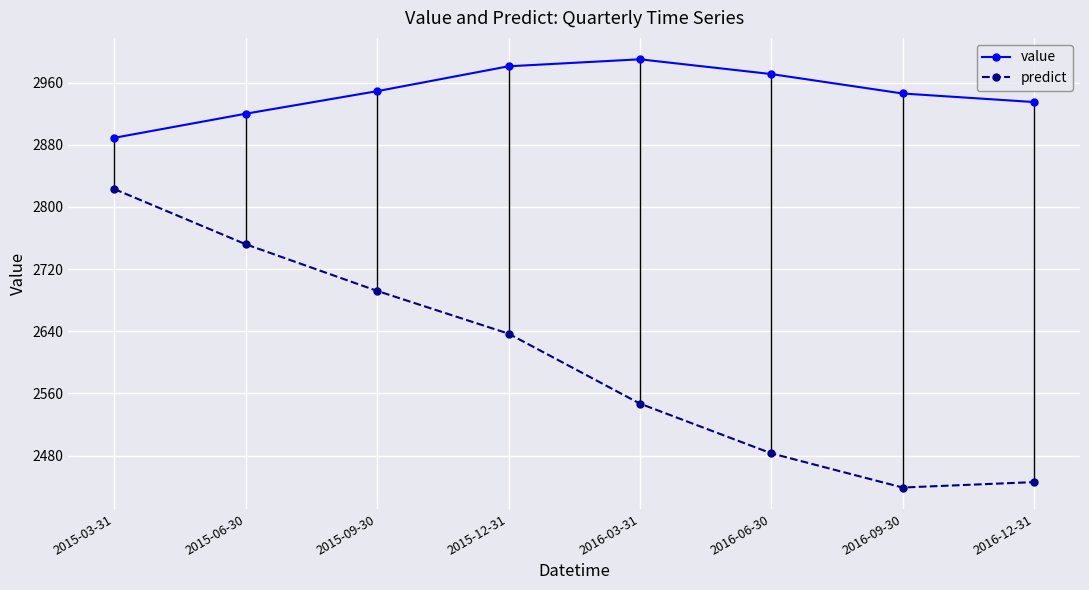

Which category has the highest value across all series?

2016-03-31